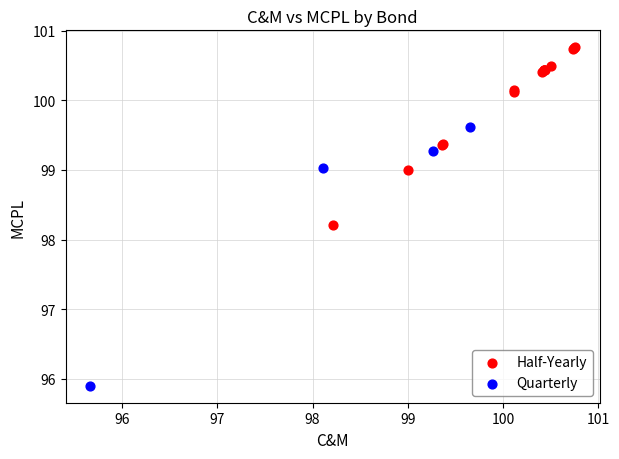

Which series has the largest Y range (max minus min)?

Quarterly